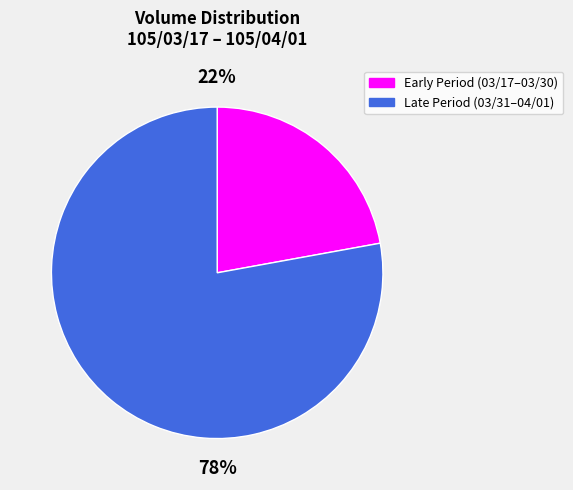

Is there any slice that represents more than half of the pie?

Yes